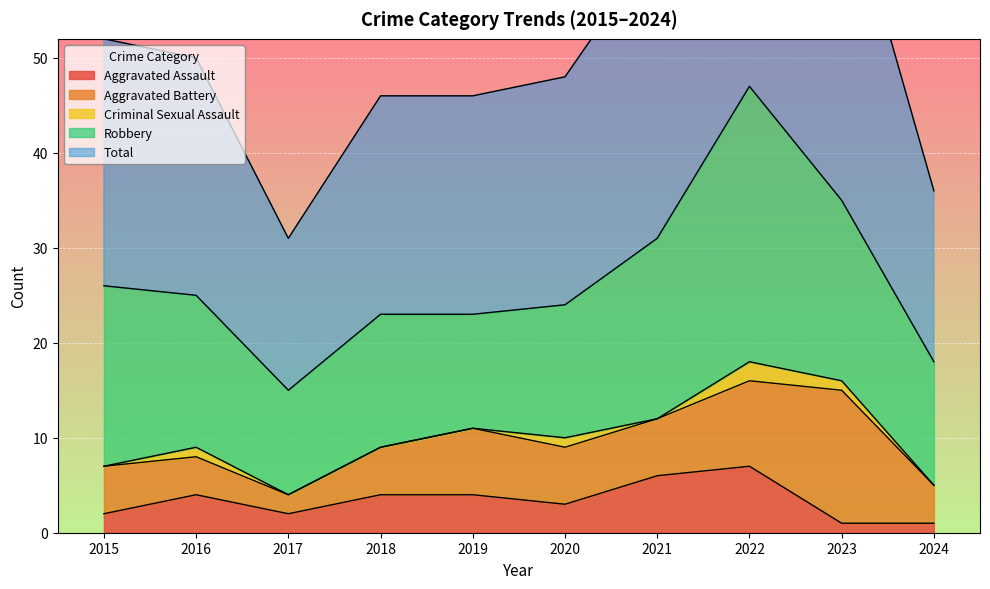

True or false: Total has more than 2 points higher than both neighbors.

False